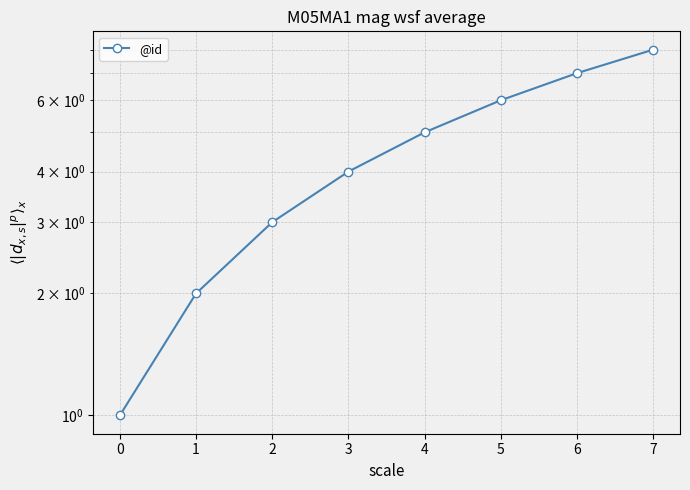

How many values are between 3 and 7?

5